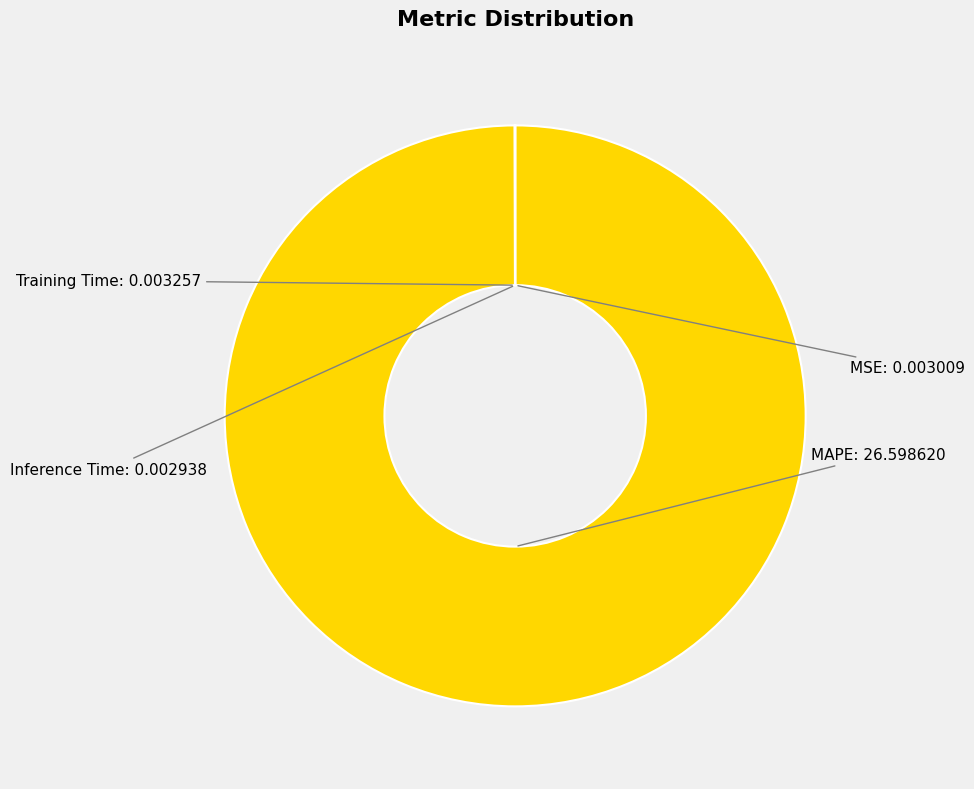

Is there any slice that represents more than half of the pie?

Yes